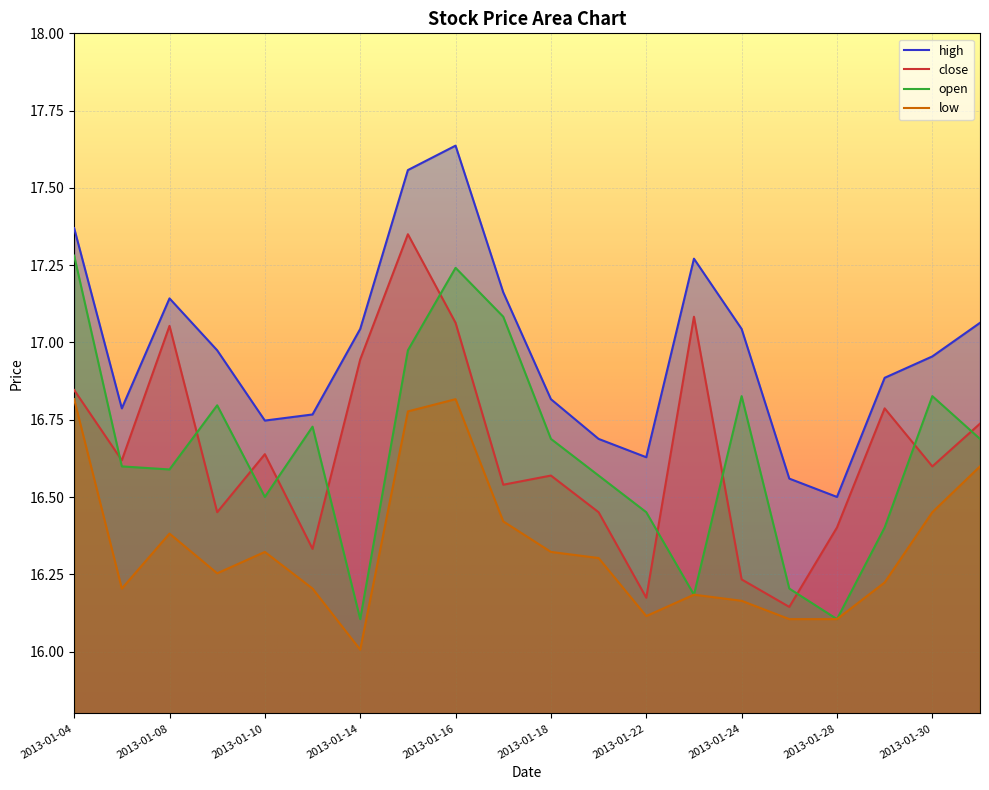

Reading right to left, what are all the values shown in this chart?

high: 17.1	17.0	16.9	16.5	16.6	17.0	17.3	16.6	16.7	16.8	17.2	17.6	17.6	17.0	16.8	16.7	17.0	17.1	16.8	17.4
close: 16.7	16.6	16.8	16.4	16.1	16.2	17.1	16.2	16.5	16.6	16.5	17.1	17.4	16.9	16.3	16.6	16.5	17.1	16.6	16.8
open: 16.7	16.8	16.4	16.1	16.2	16.8	16.2	16.5	16.6	16.7	17.1	17.2	17.0	16.1	16.7	16.5	16.8	16.6	16.6	17.3
low: 16.6	16.5	16.2	16.1	16.1	16.2	16.2	16.1	16.3	16.3	16.4	16.8	16.8	16.0	16.2	16.3	16.3	16.4	16.2	16.8